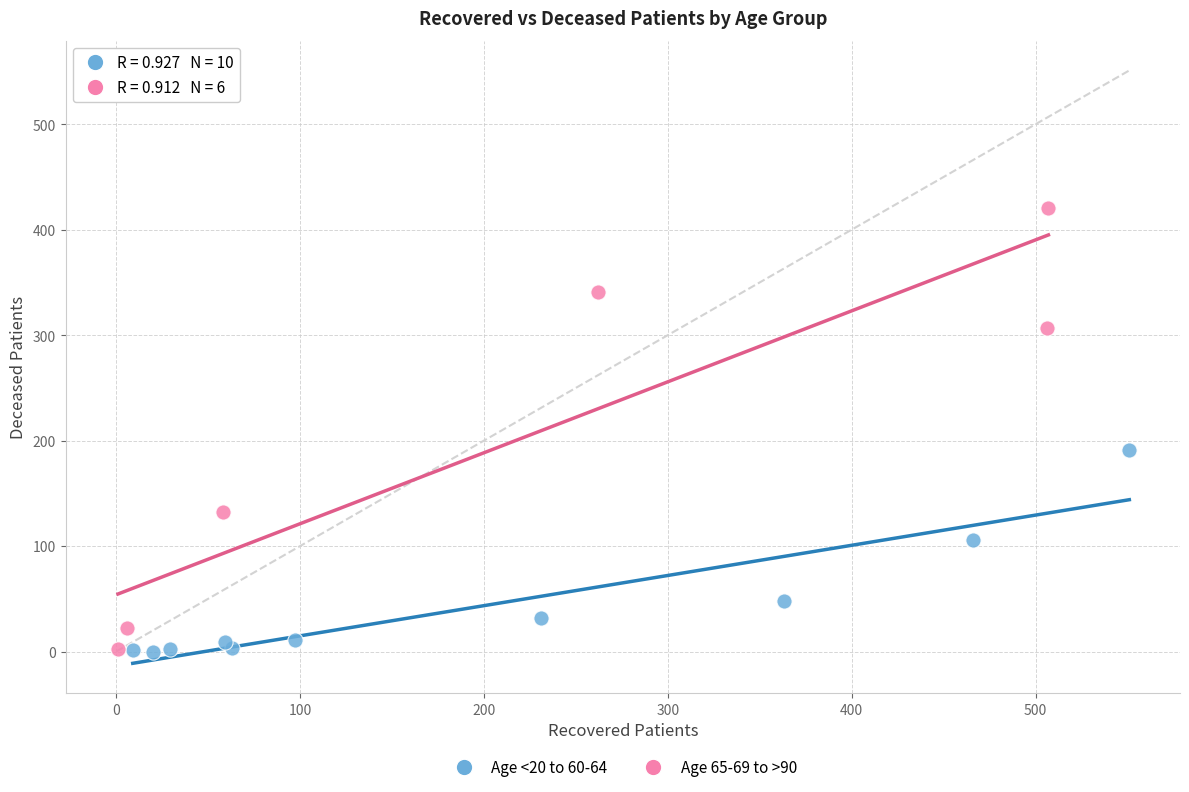

Which series contains the highest Y value?

Age 65-69 to >90